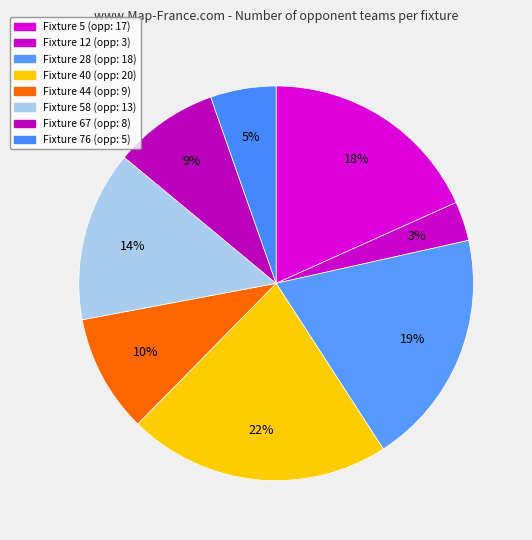

How many slices are in this pie chart?

8